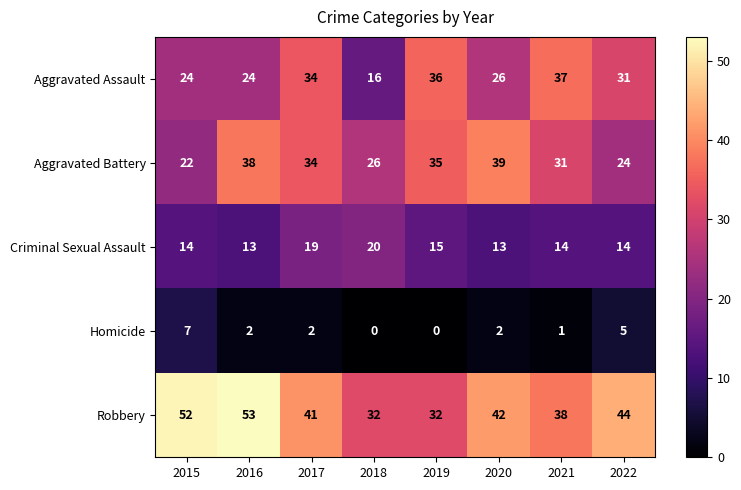

What is the approximate value of Criminal Sexual Assault at 2015?

14